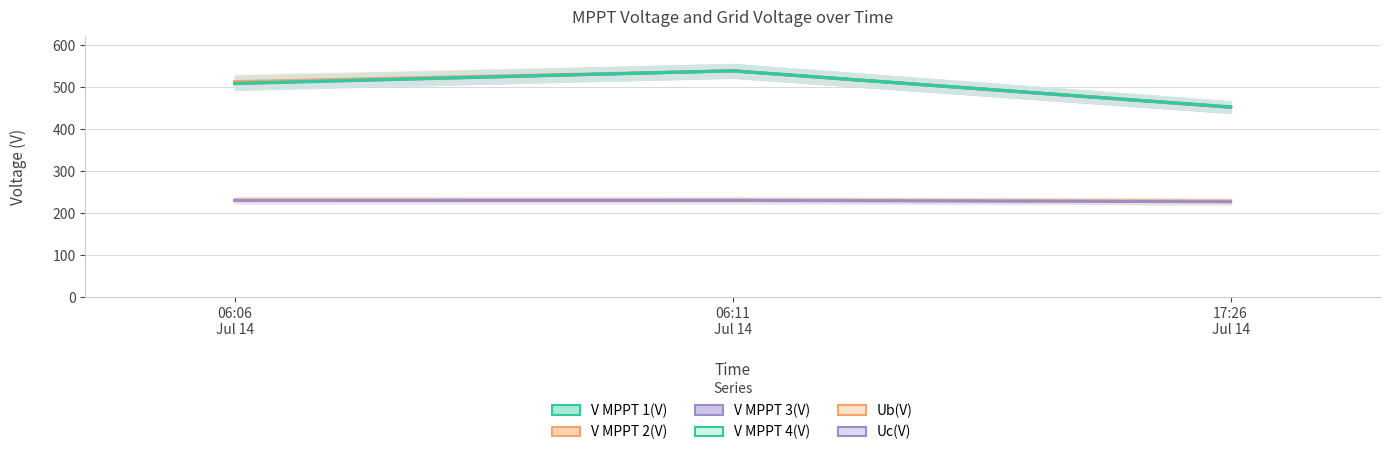

Which series has the largest range (max minus min)?

V MPPT 3(V)